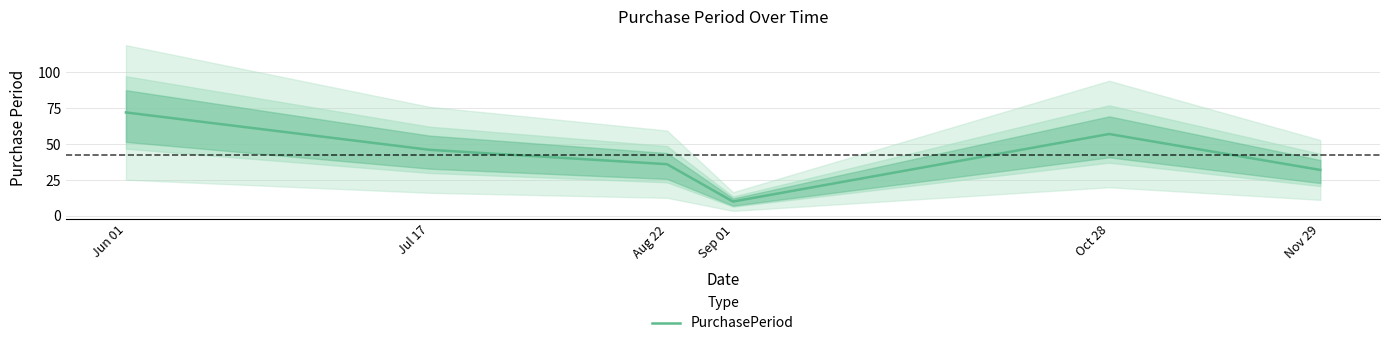

List the labels in order of value, smallest first.

Sep 01, Nov 29, Aug 22, Jul 17, Oct 28, Jun 01